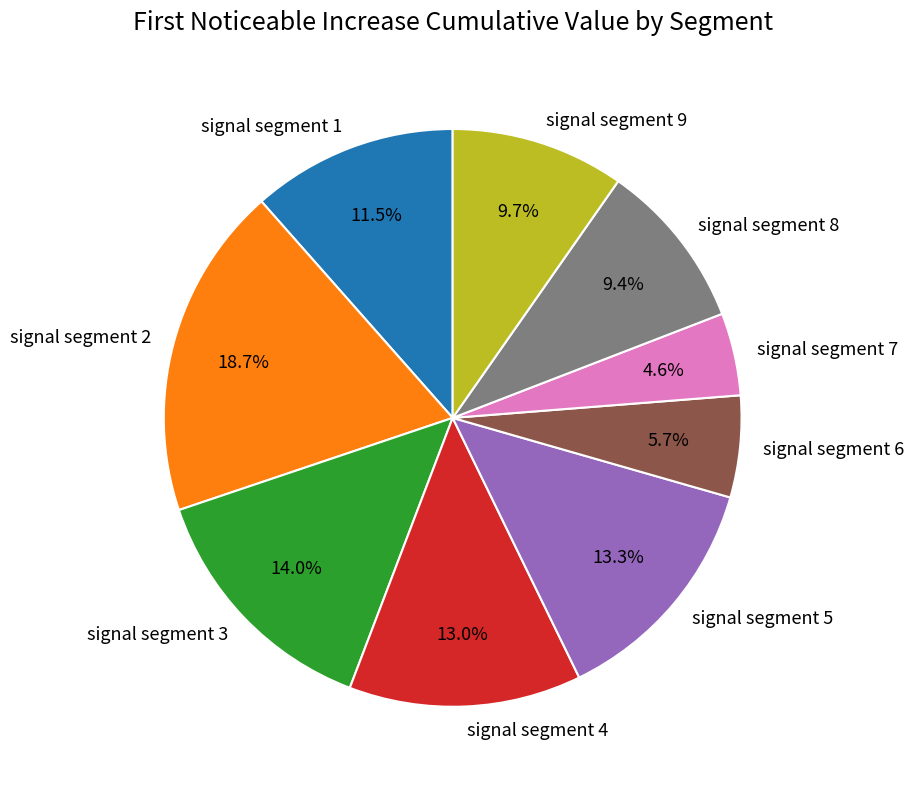

To the nearest percent, what percentage of the pie is signal segment 4?

13%